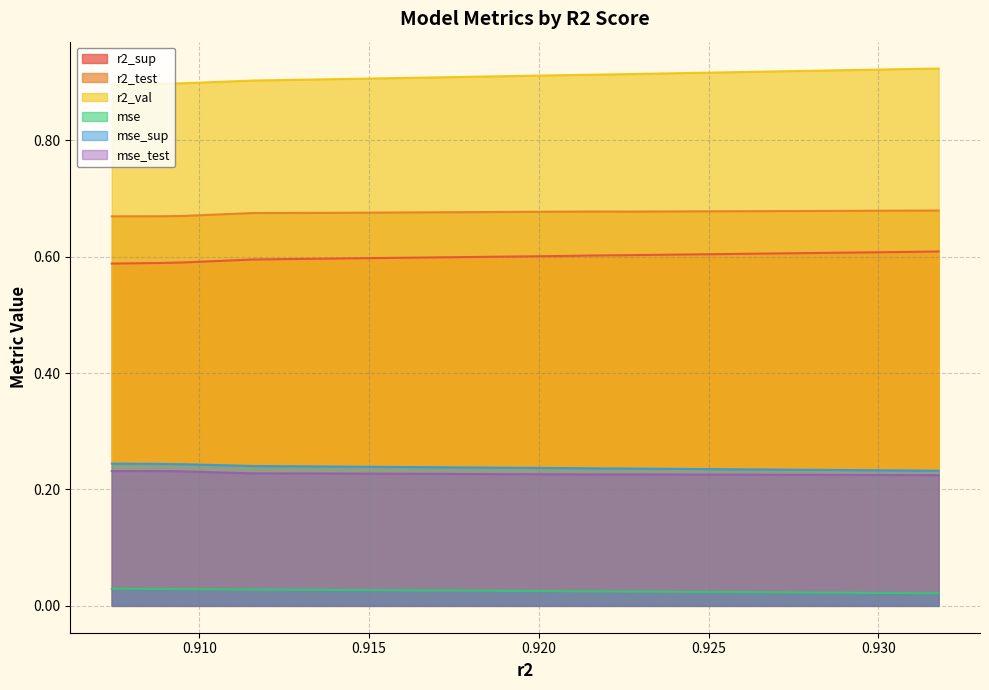

True or false: r2_val and mse_test intersect in this chart.

False